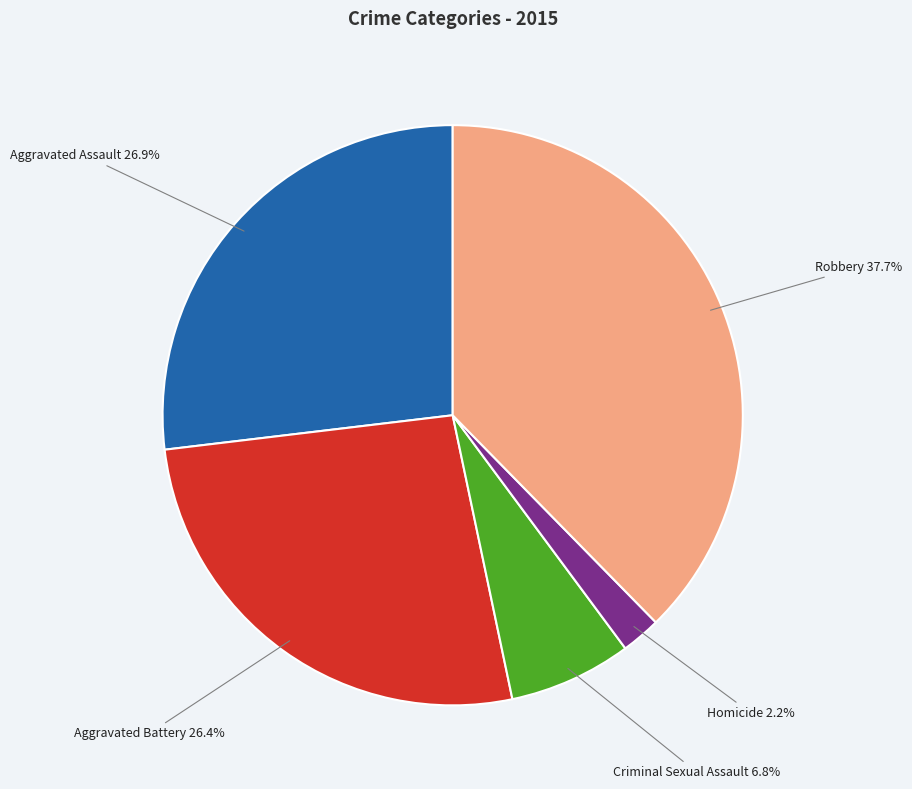

Is there any slice that represents more than half of the pie?

No